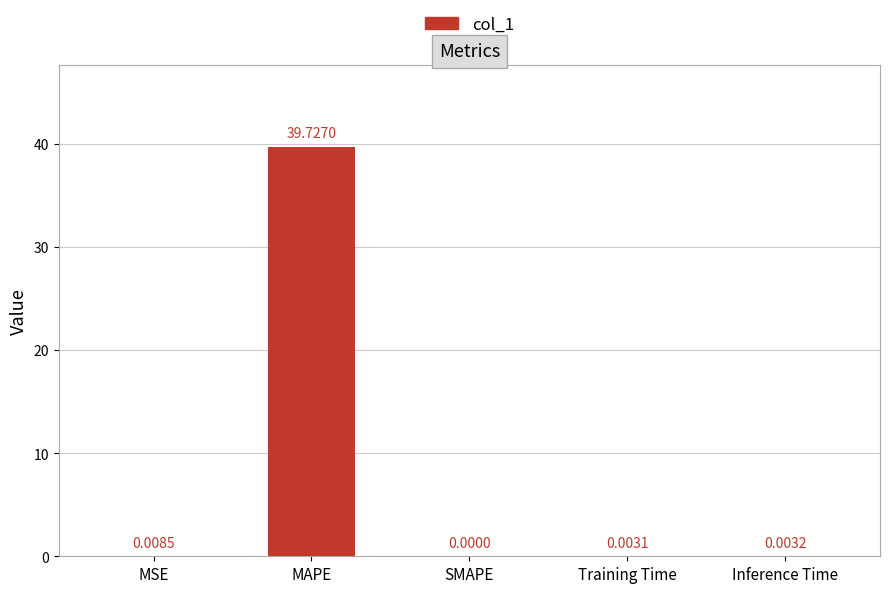

What is the sum of the values at SMAPE and MAPE?

39.7